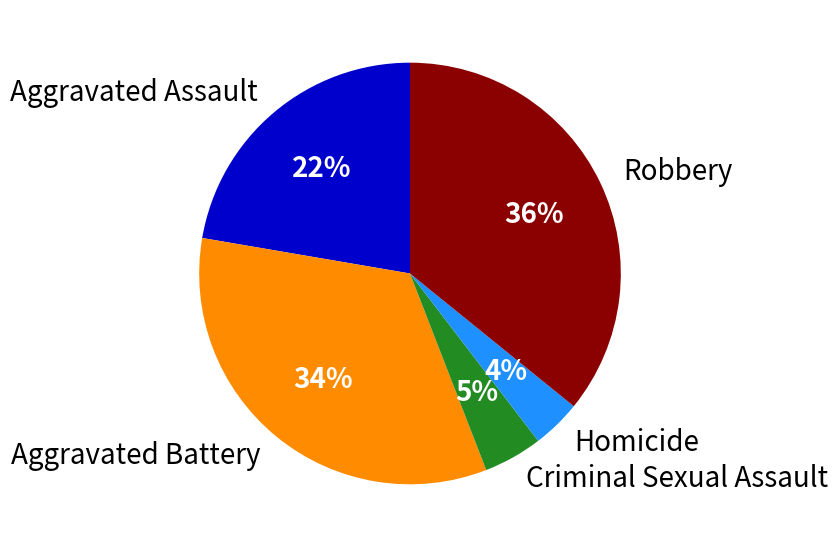

Which has a higher value, Robbery or Aggravated Assault?

Robbery